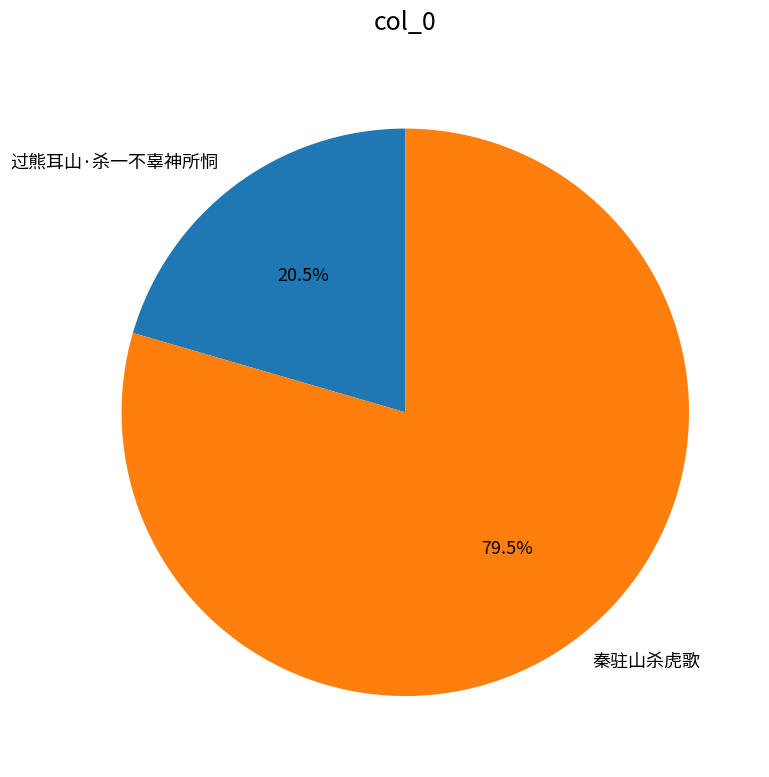

Which has a higher value, 秦驻山杀虎歌 or 过熊耳山·杀一不辜神所恫?

秦驻山杀虎歌